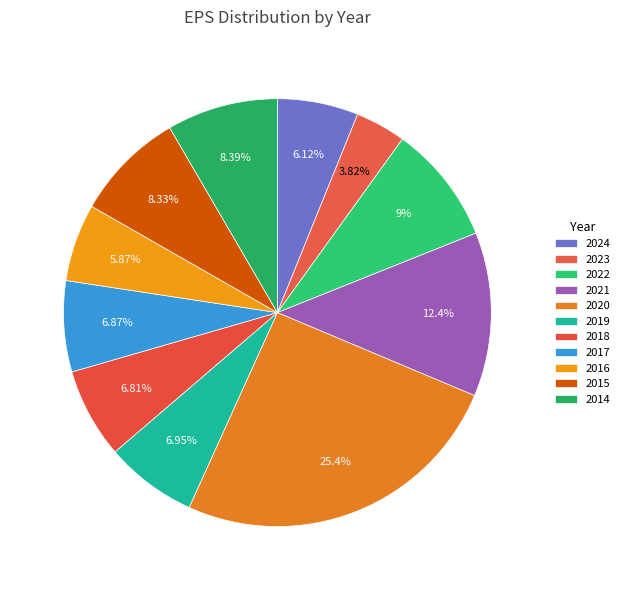

Approximately how many times larger is the value at 2022 compared to 2018?

1.3